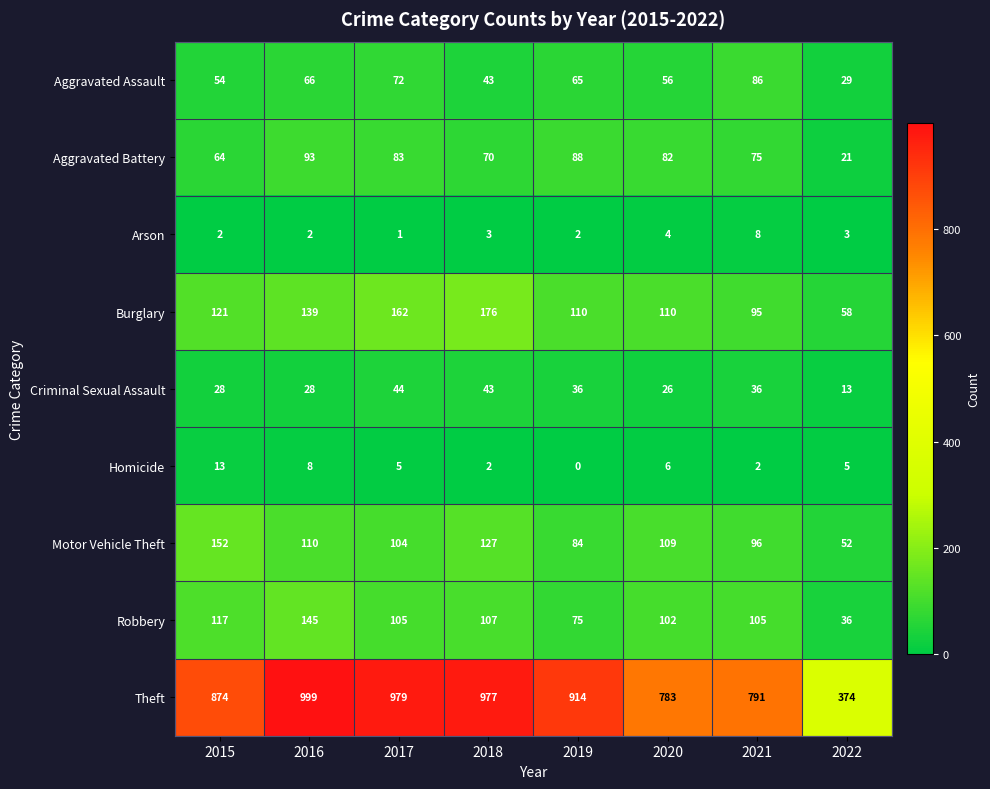

The Homicide series shows 6 at 2020. True or false?

True